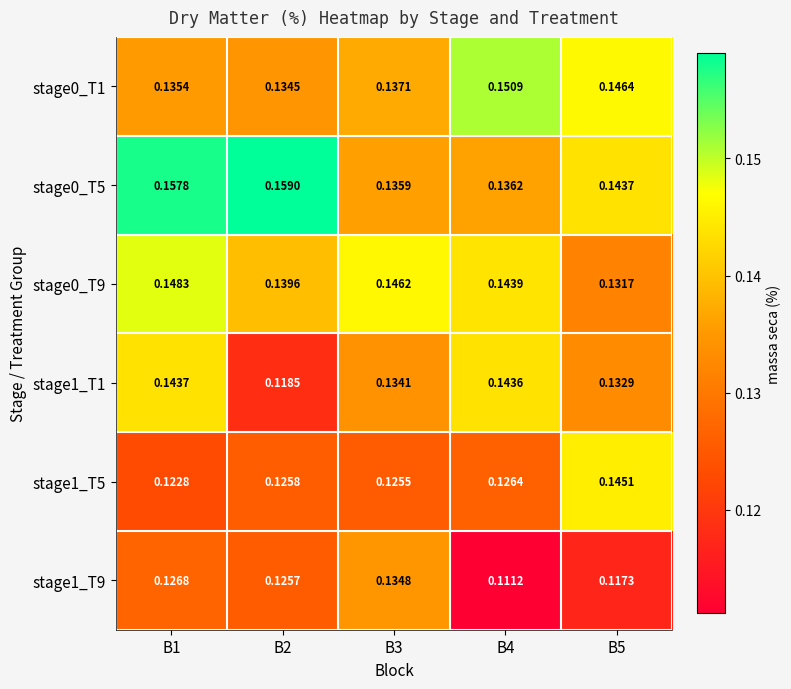

Between B3 and B5, which series saw the biggest shift?

stage1_T5